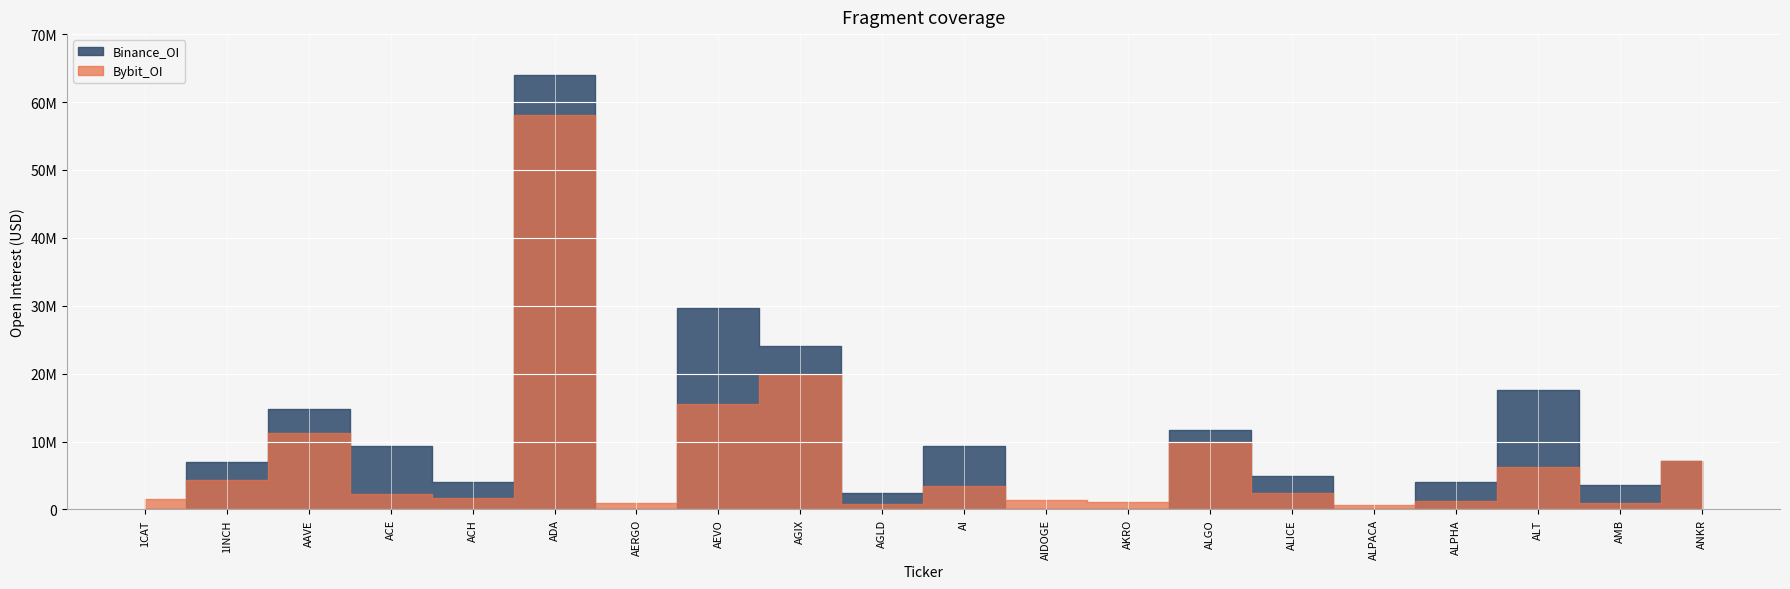

Rank the categories by Bybit_OI value from lowest to highest.

ALPACA, AGLD, AMB, AERGO, AKRO, ALPHA, AIDOGE, 1CAT, ACH, ACE, ALICE, AI, 1INCH, ALT, ANKR, ALGO, AAVE, AEVO, AGIX, ADA